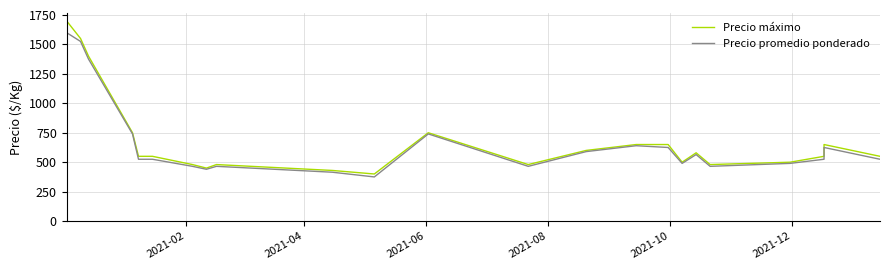

How many lines are shown in the chart?

2